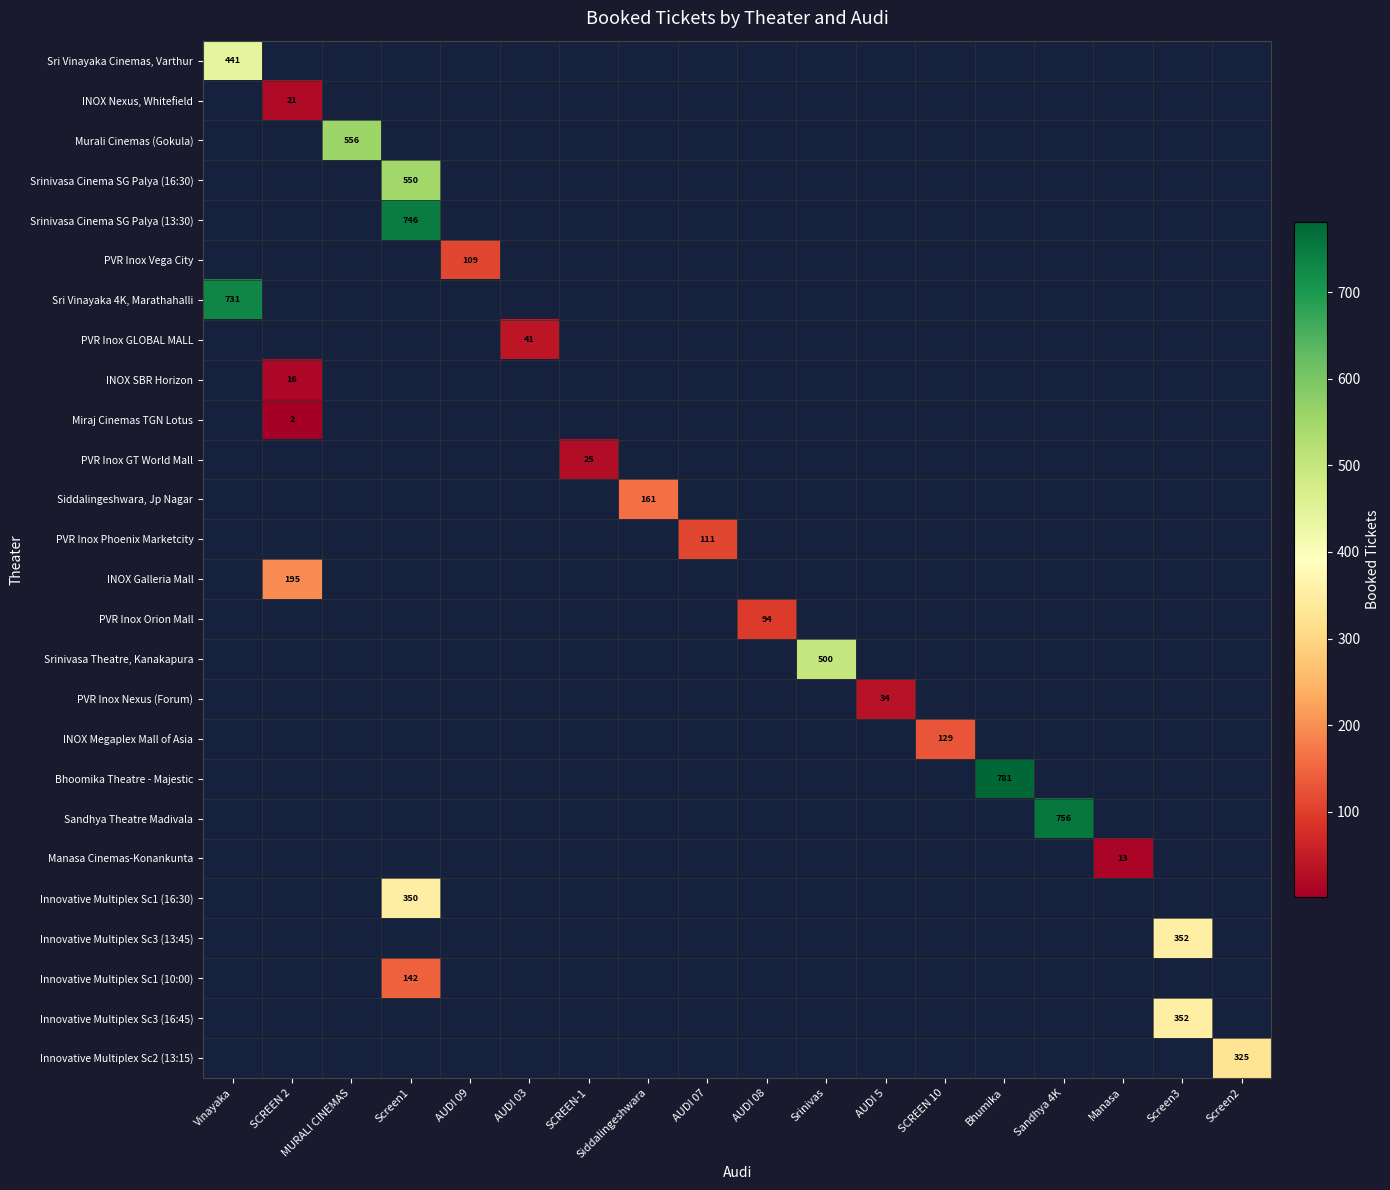

The Murali Cinemas (Gokula) series shows 995 at MURALI CINEMAS. True or false?

False